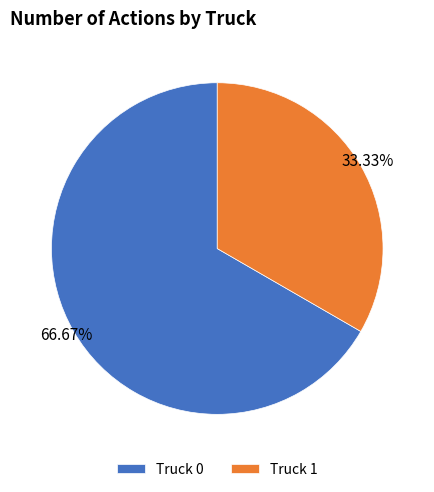

What percentage is NOT represented by Truck 0?

33.3%